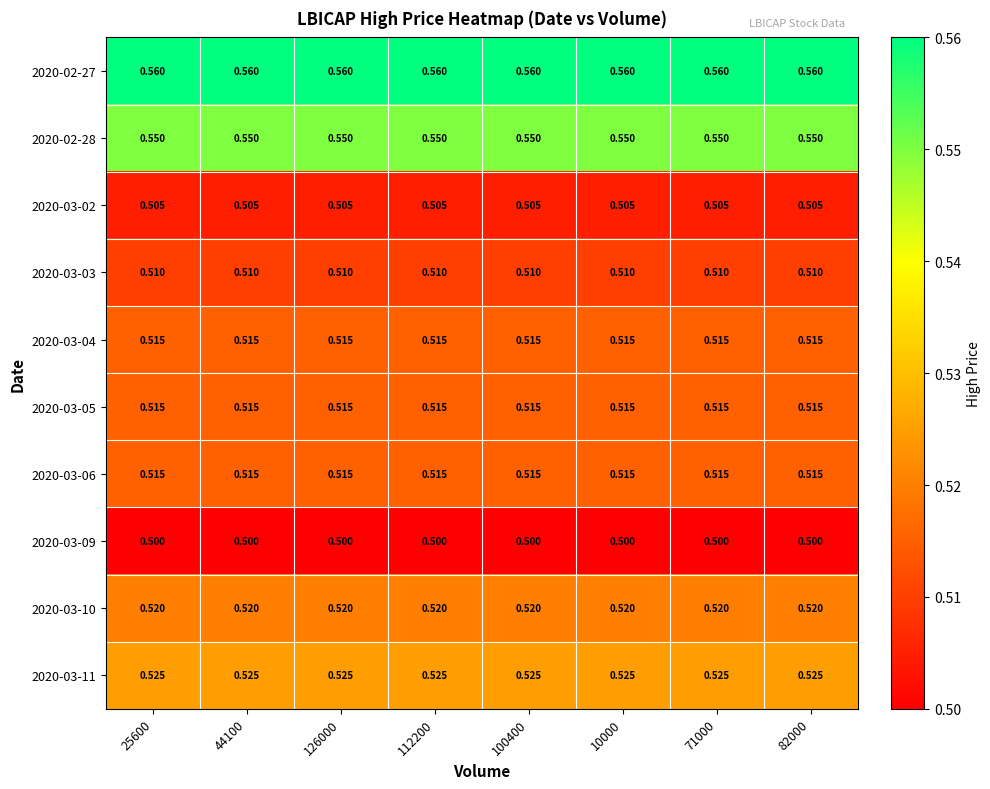

Is the value of 2020-03-03 at 82000 greater than the value of 2020-03-02 at 100400?

Yes